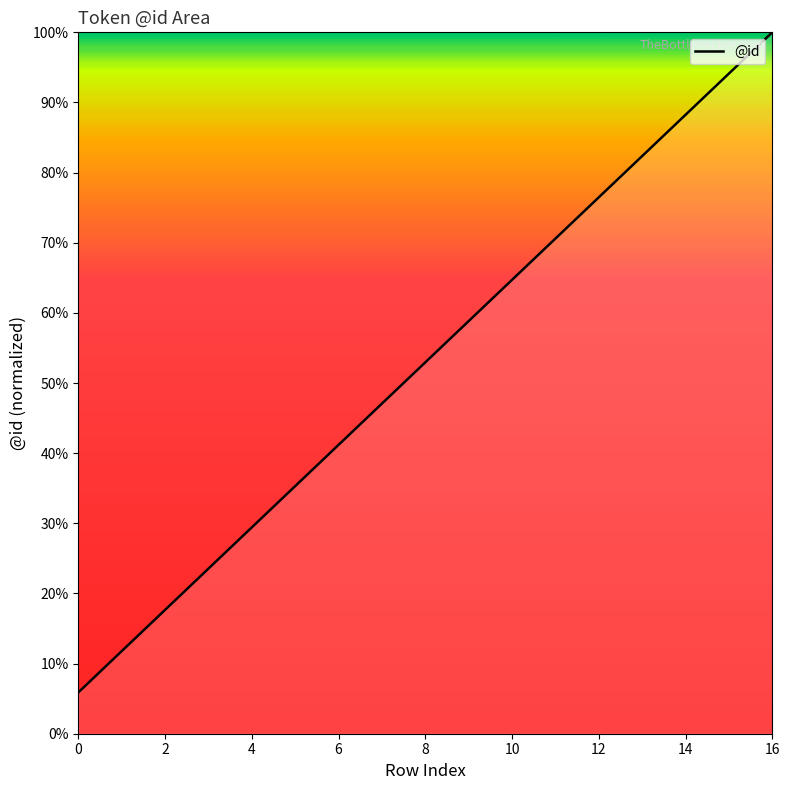

True or false: the data has more than 0 interior local peaks.

False